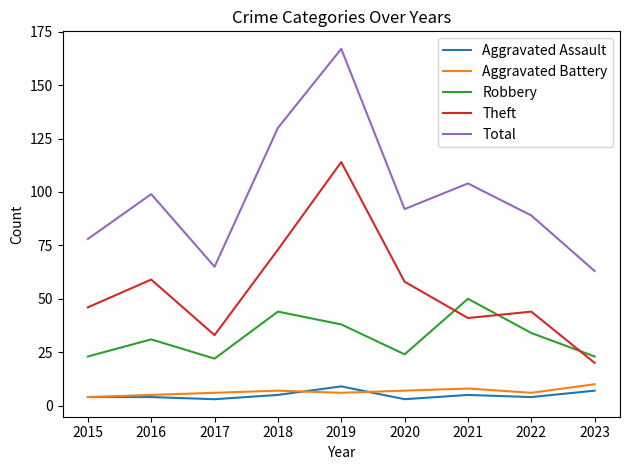

What is the total value across all series at 2021?

208